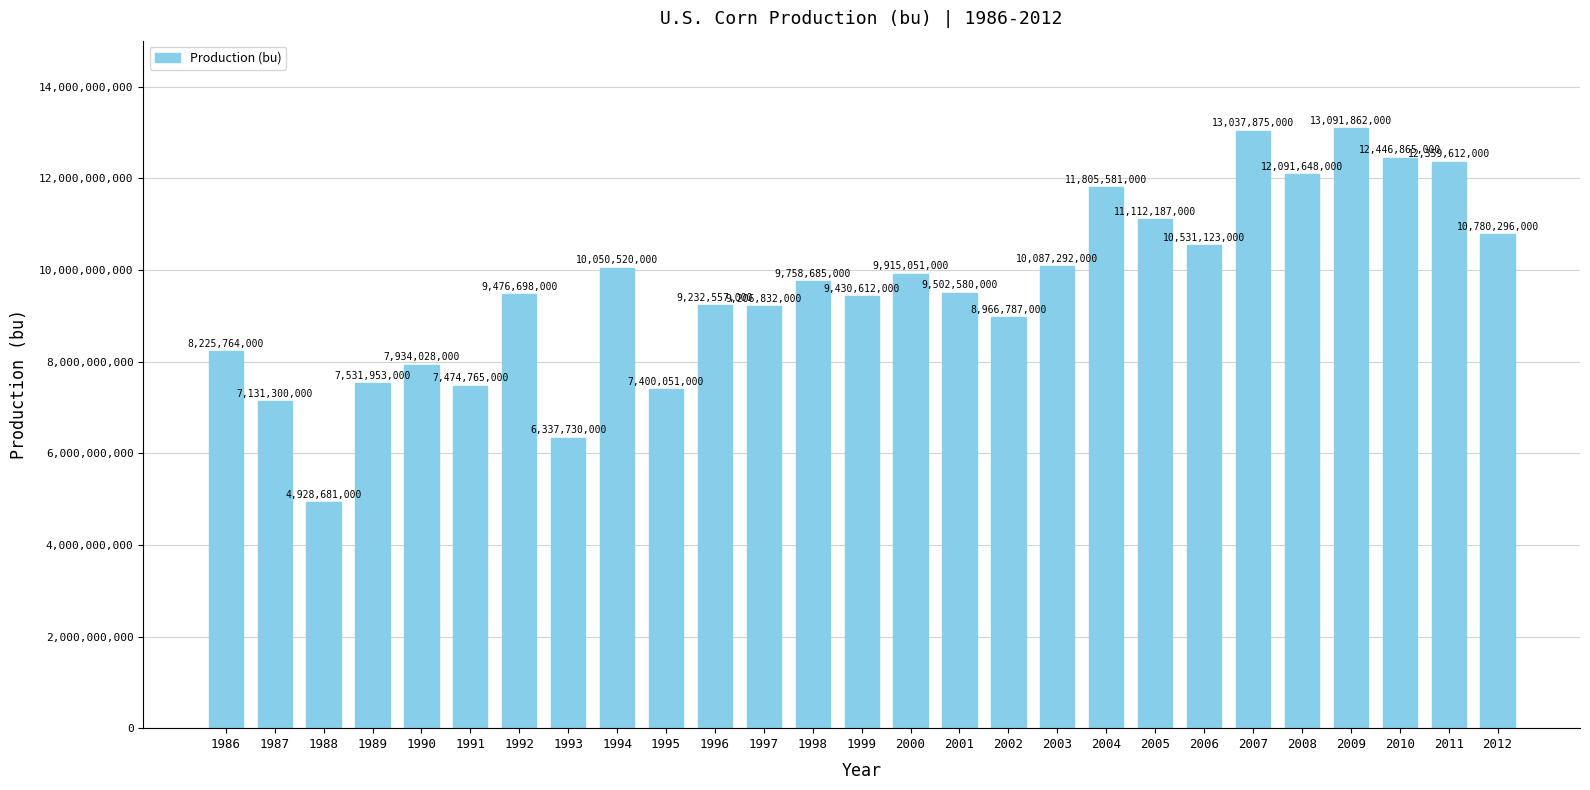

Are the bars horizontal?

No